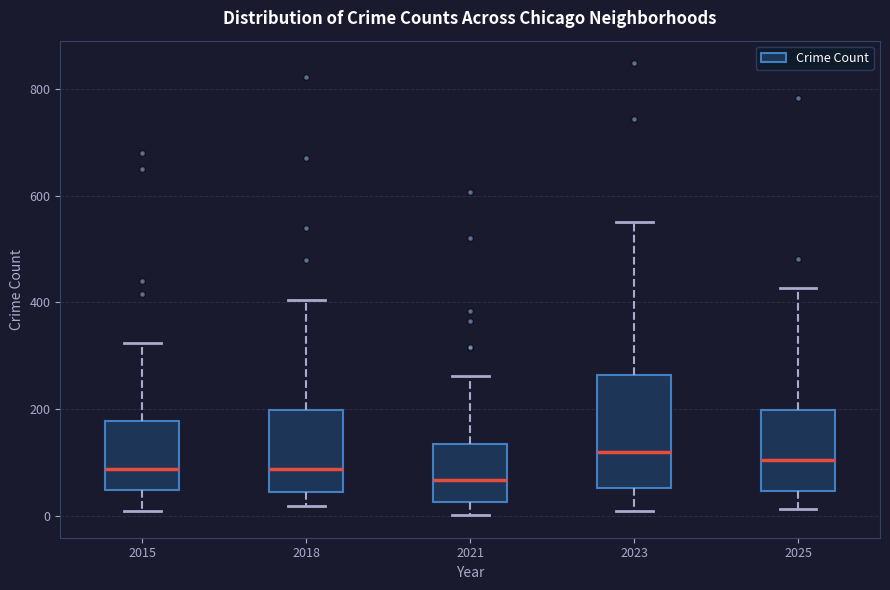

Reading left to right, transcribe this box plot: for each box, give where its median line is, the range the box spans, and where its two whiskers end, as read against the y-axis. The values are not printed on the chart, so give them approximately, as read against the axis.

2015: median 80, box 40 to 180, whiskers 0 to 320
2018: median 80, box 40 to 200, whiskers 20 to 400
2021: median 60, box 20 to 140, whiskers 0 to 260
2023: median 120, box 60 to 260, whiskers 0 to 560
2025: median 100, box 40 to 200, whiskers 20 to 420